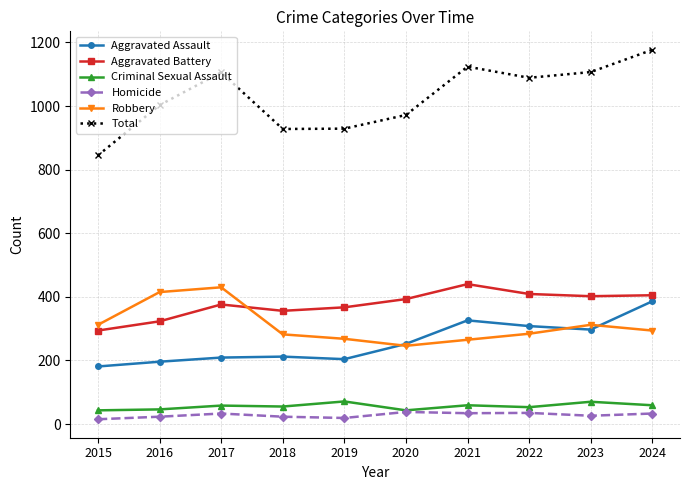

Which series has the widest spread of values?

Total